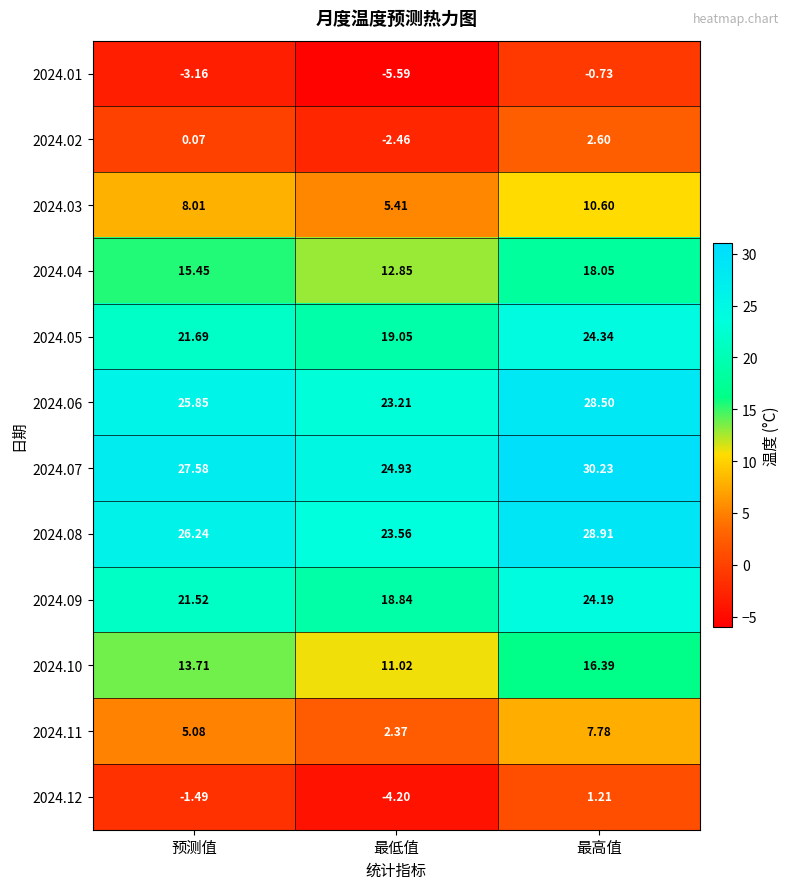

How many series are shown in this chart?

12